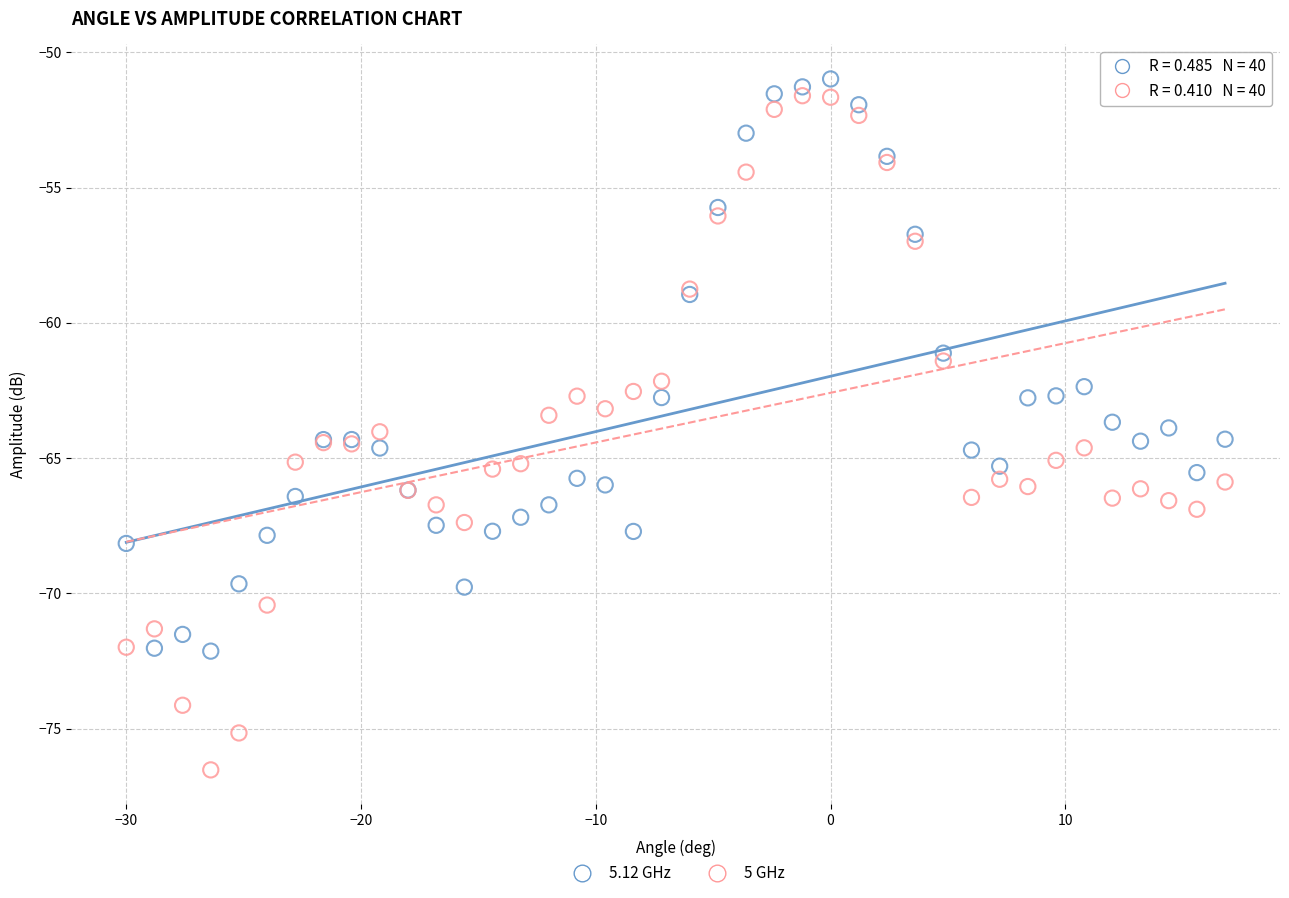

What are all the series names shown in the legend?

5.12 GHz, 5 GHz